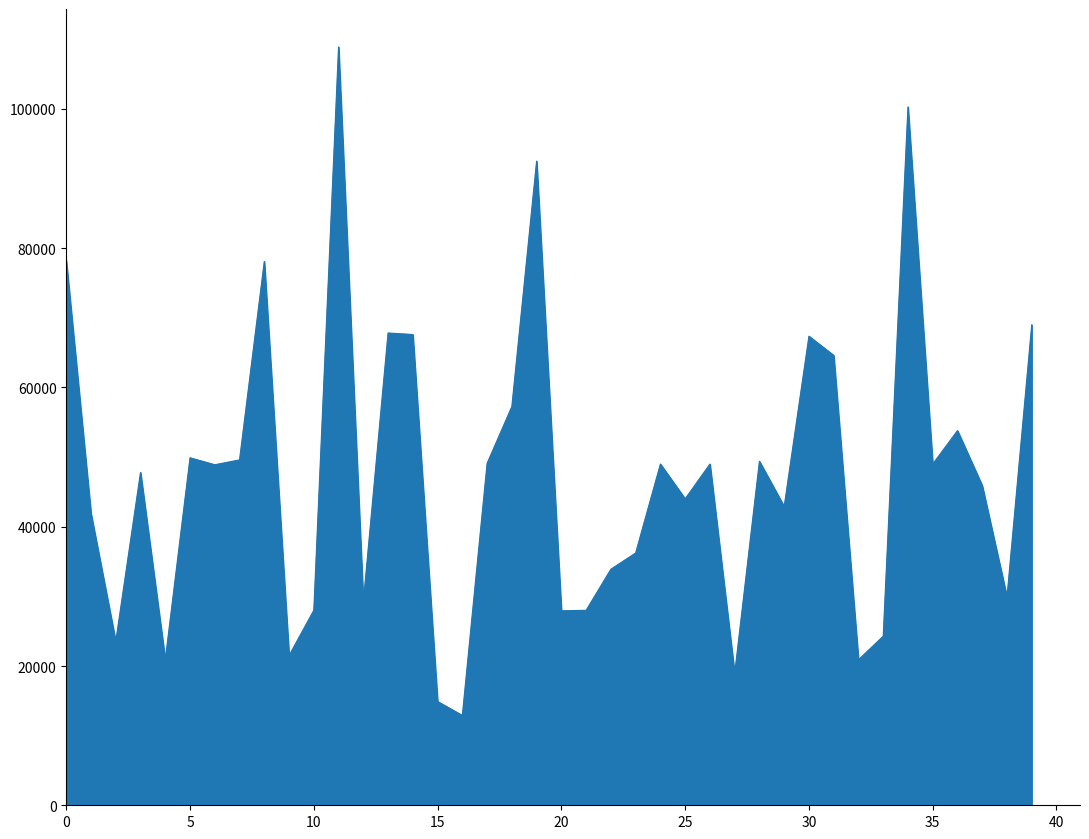

True or false: the data has more than 2 interior local peaks.

True